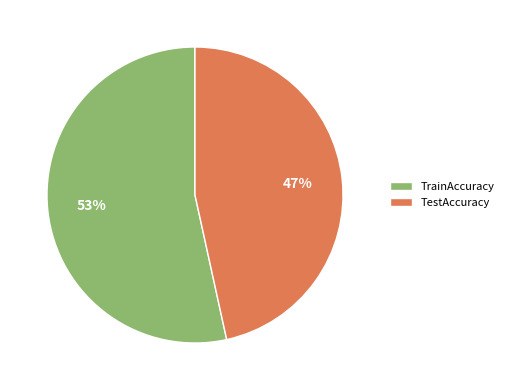

To the nearest percent, what percentage of the pie is TestAccuracy?

47%